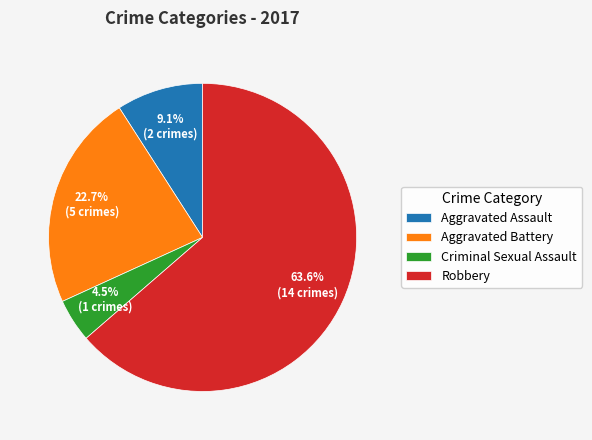

How many slices are in this pie chart?

4